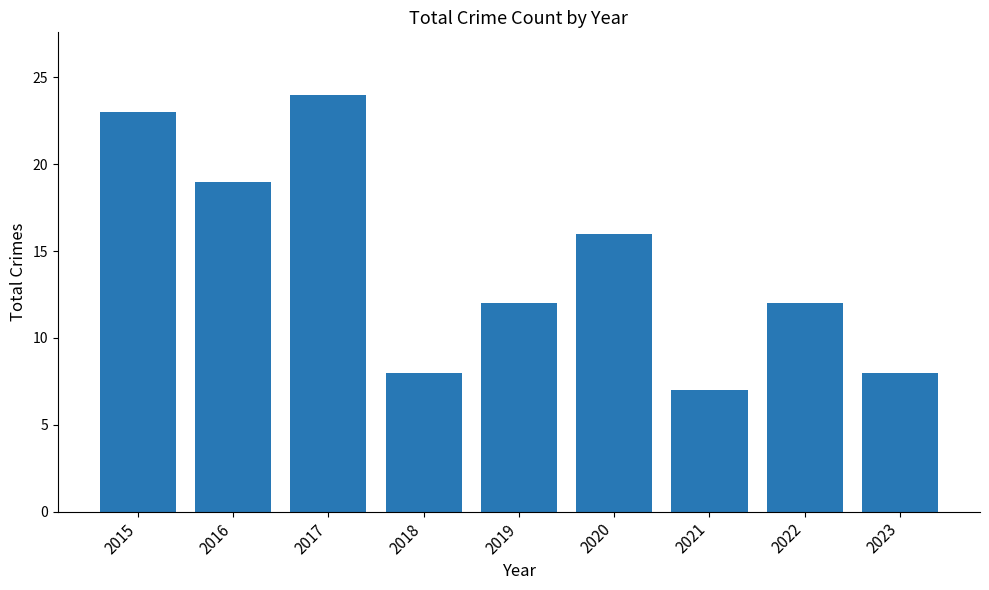

What is the difference between the values at 2016 and 2021?

12